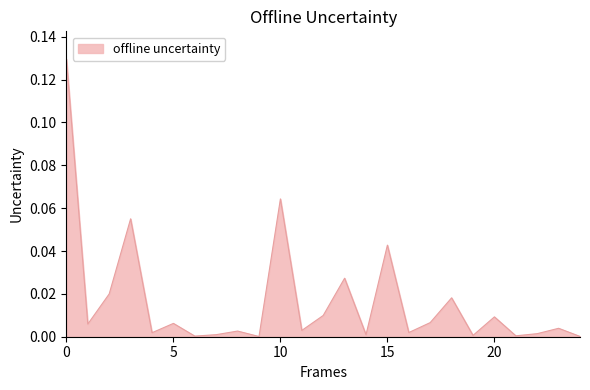

How many lines are shown in the chart?

1